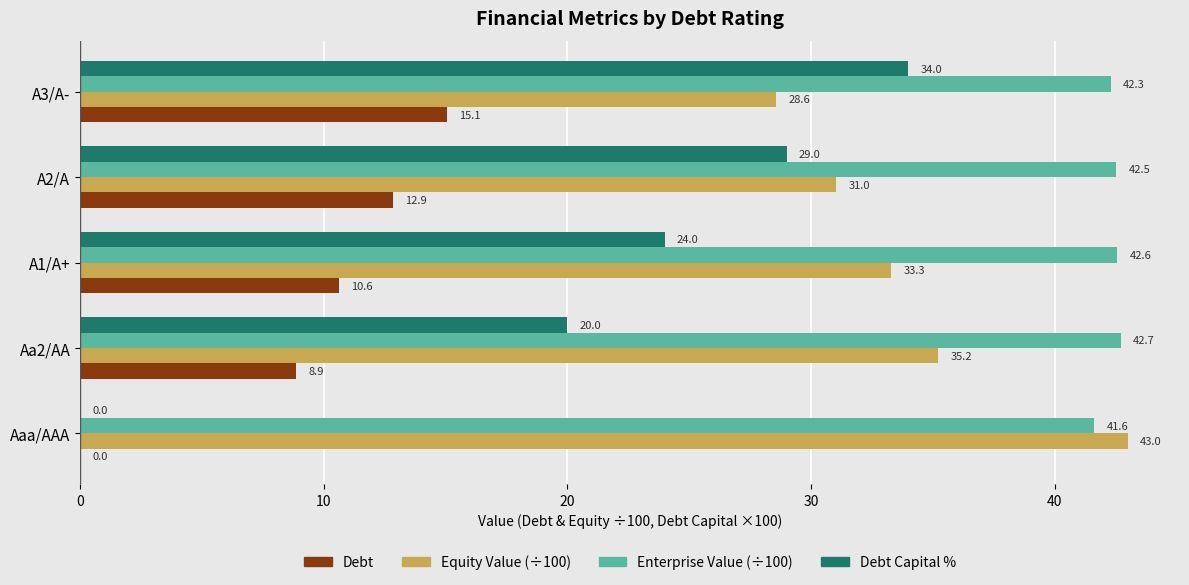

What is the sum of all Equity Value (÷100) values?

171.1